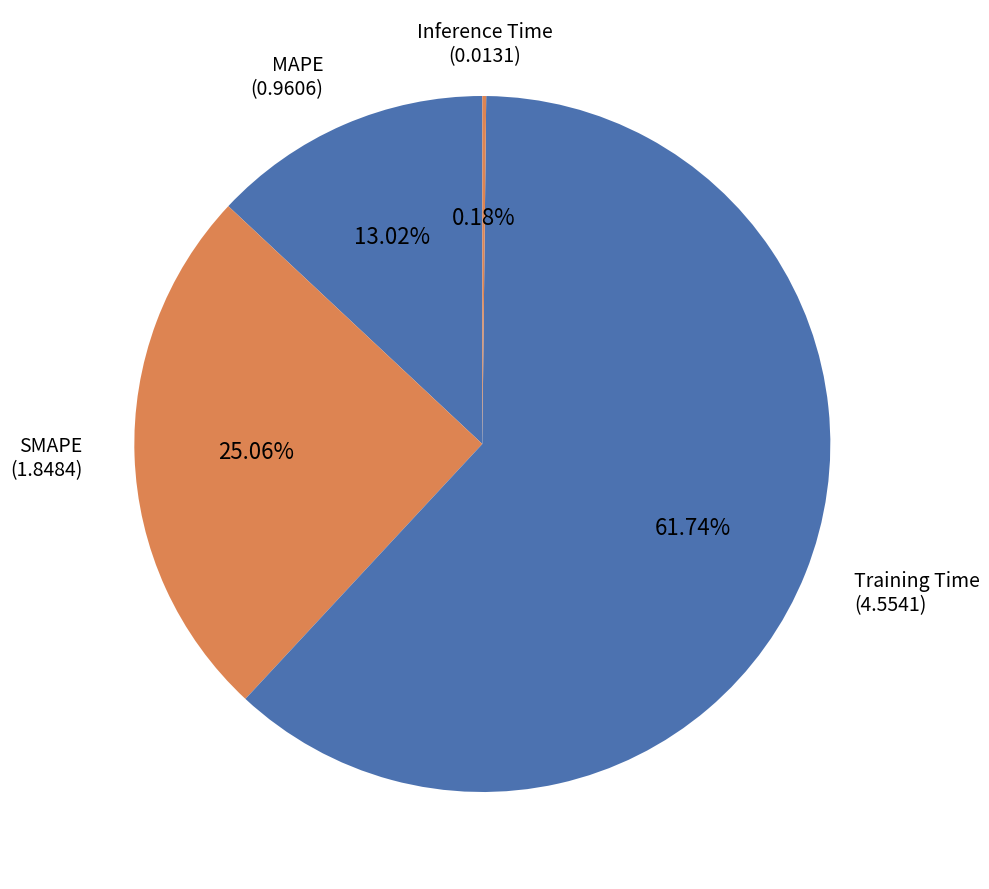

Which slice represents more than half of the pie?

Training Time